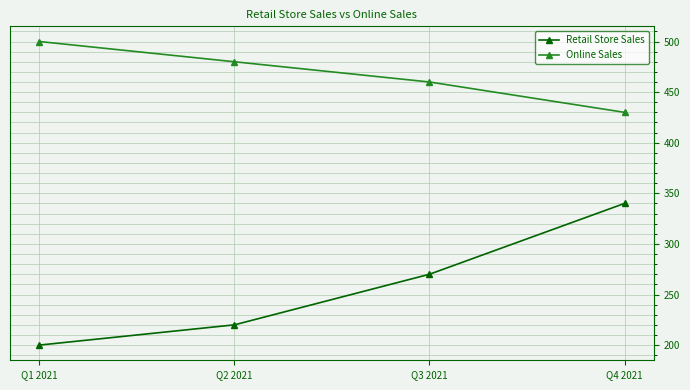

What is the sum of all Online Sales values?

1870